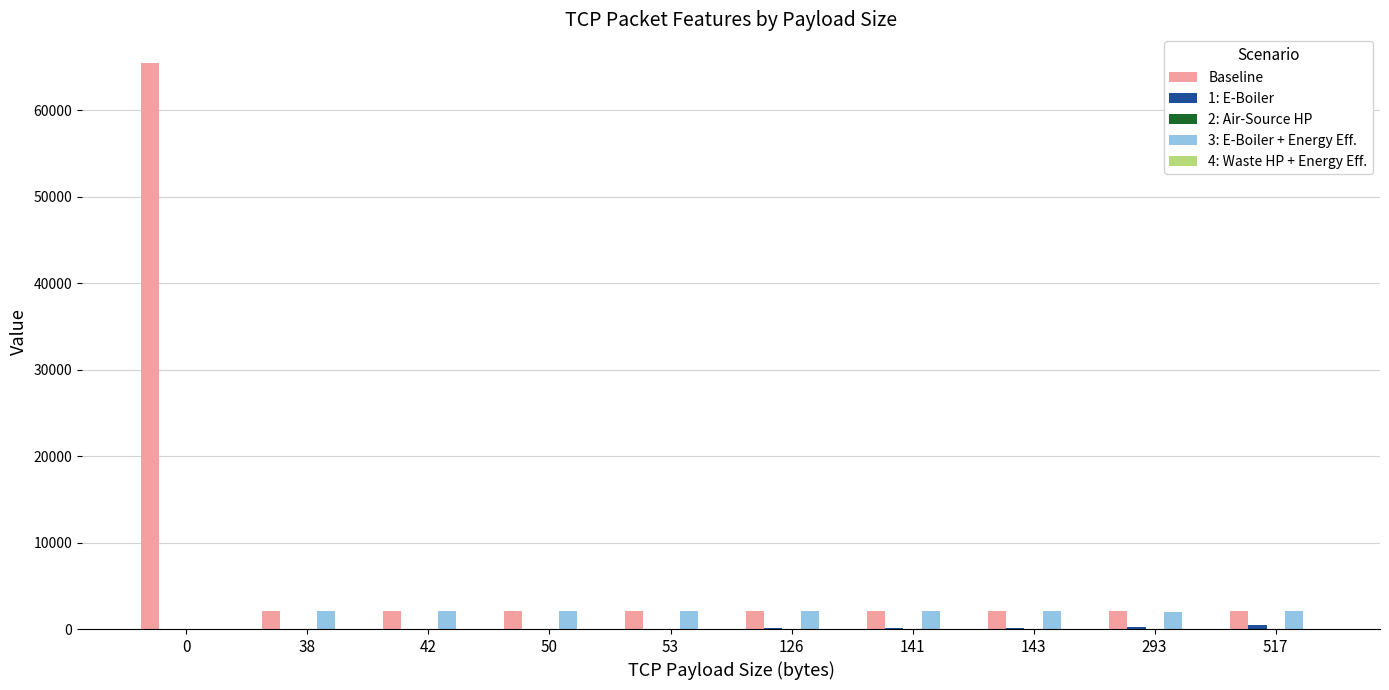

How many data points does each series have?

10